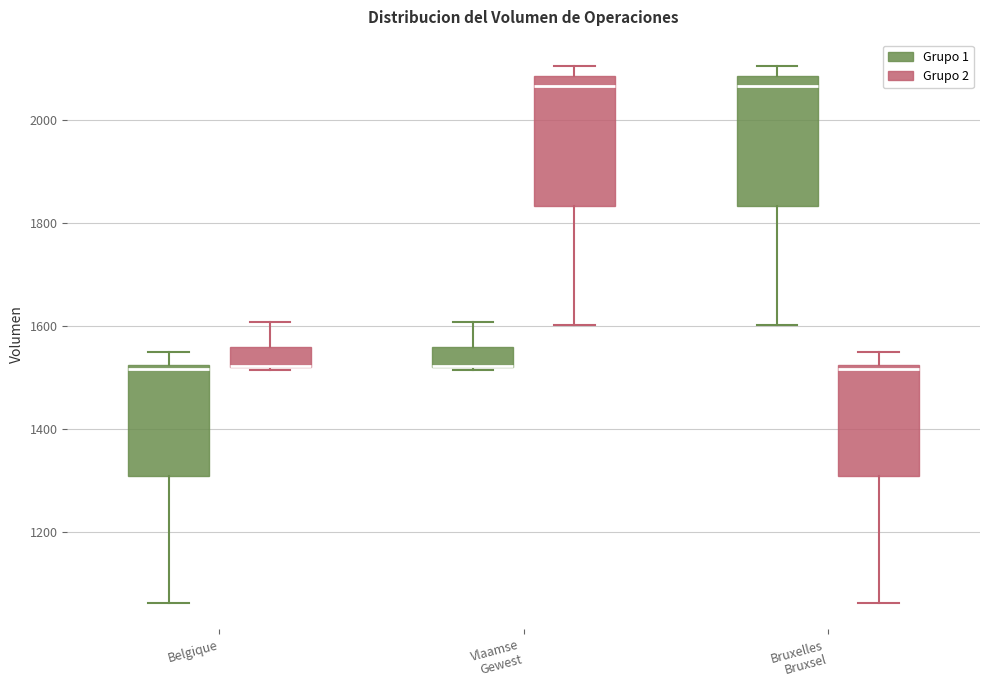

Reading left to right, read every box against the y-axis: the position of its median line, the range the box covers, and the ends of its whiskers. The values are not printed on the chart, so give them approximately, as read against the axis.

Belgique (Grupo 1): median 1520 (just below the box's upper edge), box 1300 to 1520, whiskers 1060 to 1540
Belgique (Grupo 2): median 1520 (drawn on the box's lower edge), box 1520 to 1560, whiskers 1520 to 1600
Vlaamse Gewest (Grupo 1): median 1520 (drawn on the box's lower edge), box 1520 to 1560, whiskers 1520 to 1600
Vlaamse Gewest (Grupo 2): median 2060, box 1840 to 2080, whiskers 1600 to 2100
Bruxelles Bruxsel (Grupo 1): median 2060, box 1840 to 2080, whiskers 1600 to 2100
Bruxelles Bruxsel (Grupo 2): median 1520 (just below the box's upper edge), box 1300 to 1520, whiskers 1060 to 1540